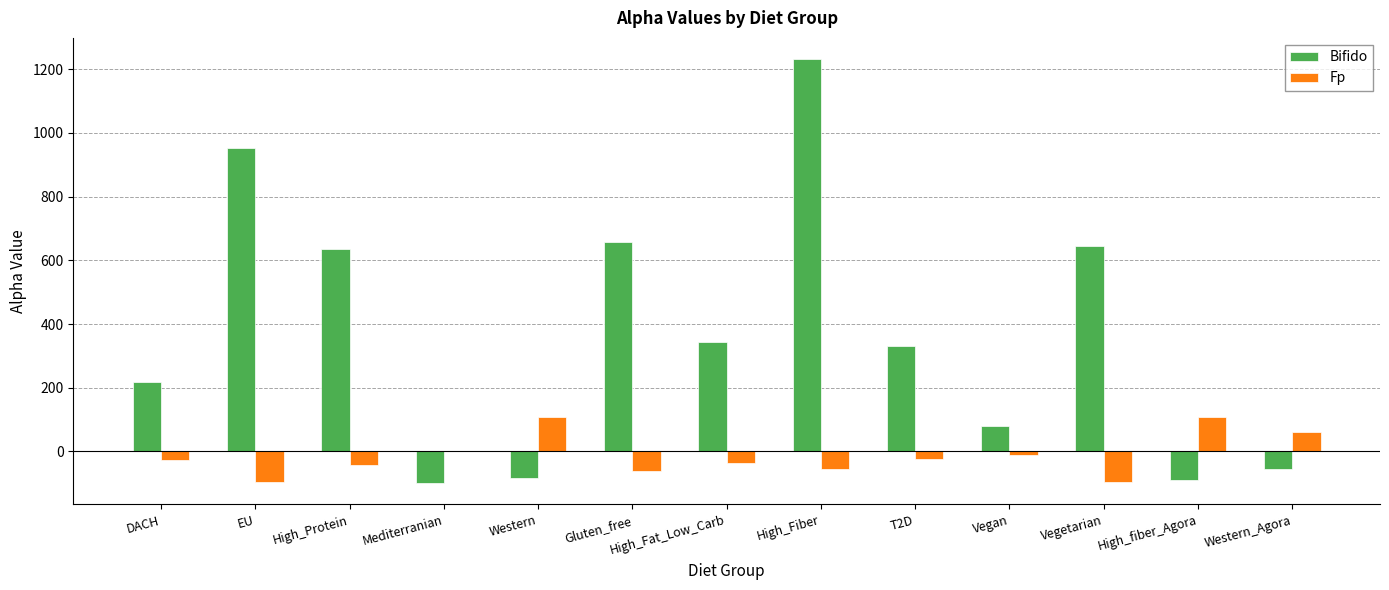

True or false: Fp has a value of -95.7 at EU.

True